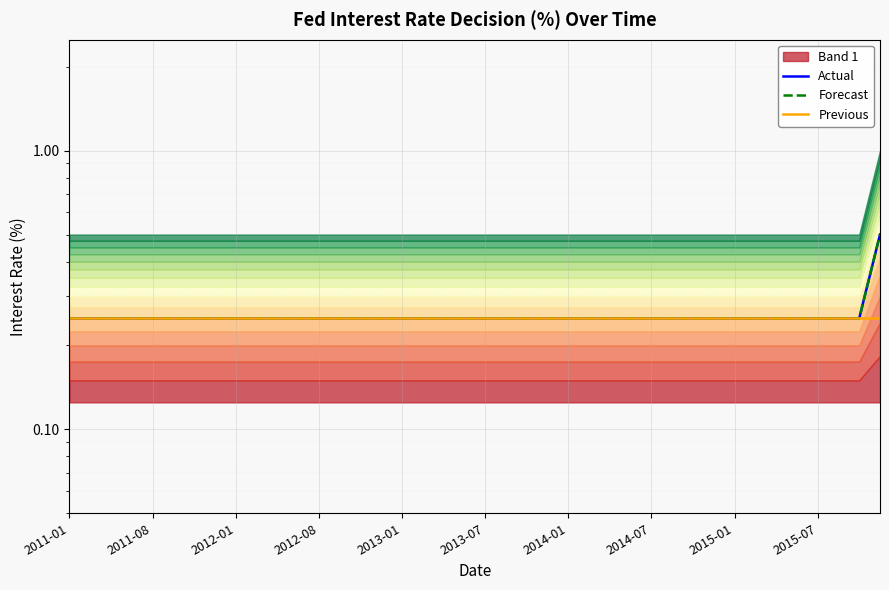

Is the value of Forecast at 21 greater than the value of Actual at 17?

No